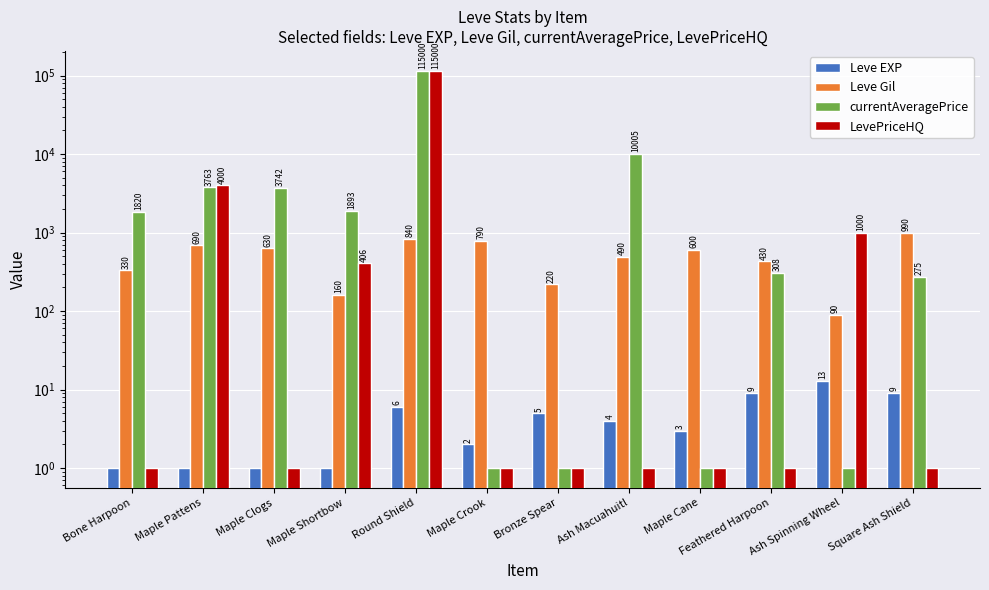

Rank the series by their maximum value, from highest to lowest.

currentAveragePrice, LevePriceHQ, Leve Gil, Leve EXP